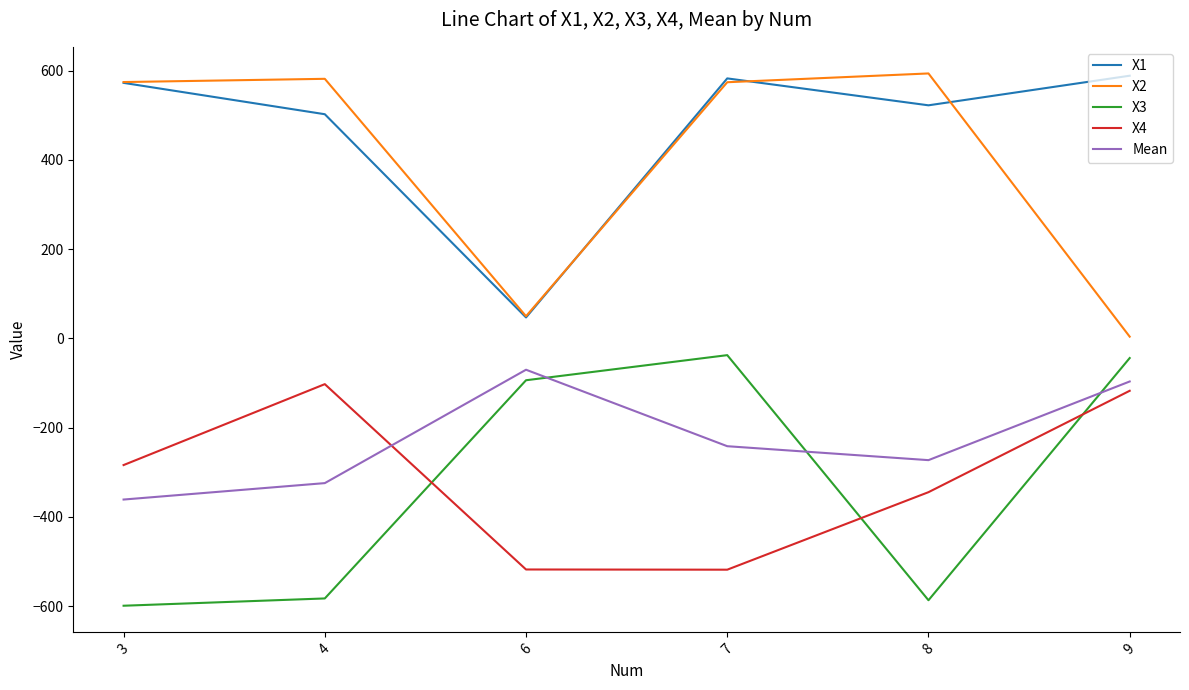

True or false: X3 has a value of -587.0 at 8.

True